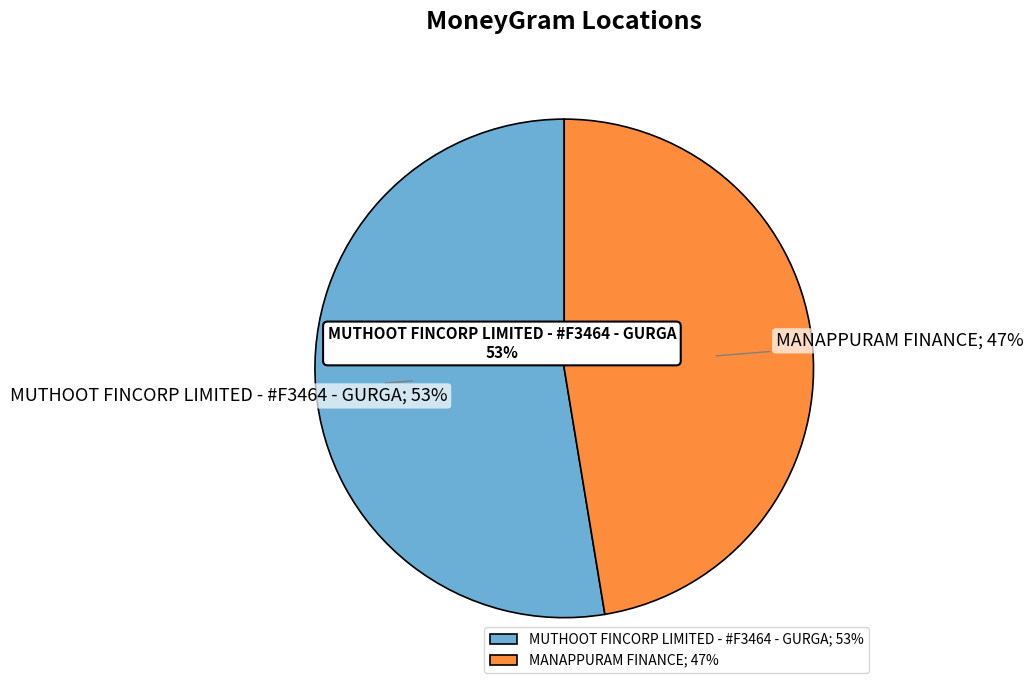

Is there a majority slice in this chart?

Yes